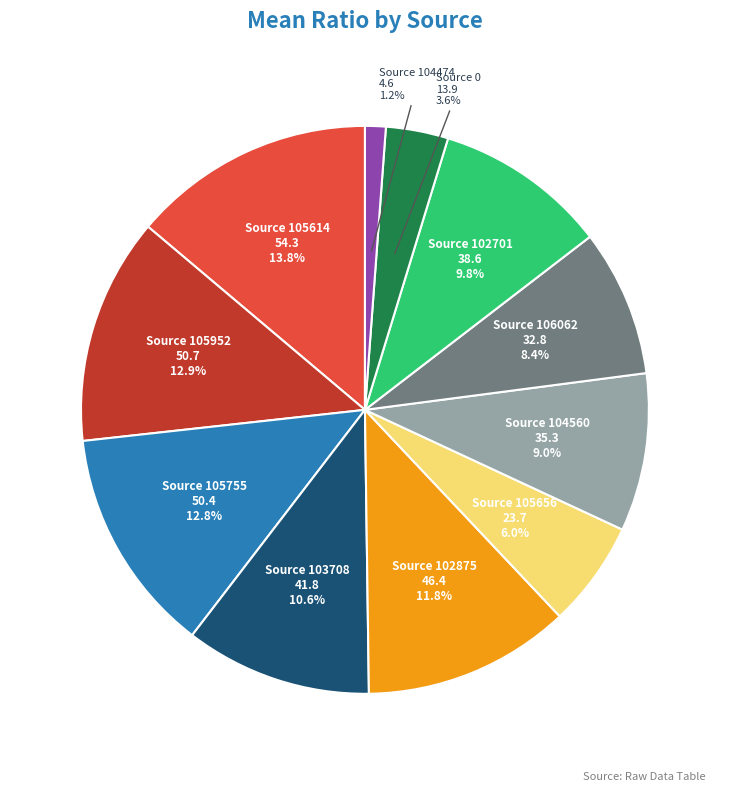

Is there a majority slice in this chart?

No